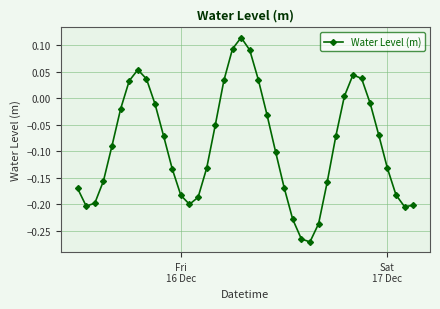

True or false: the data has more than 2 interior local peaks.

True